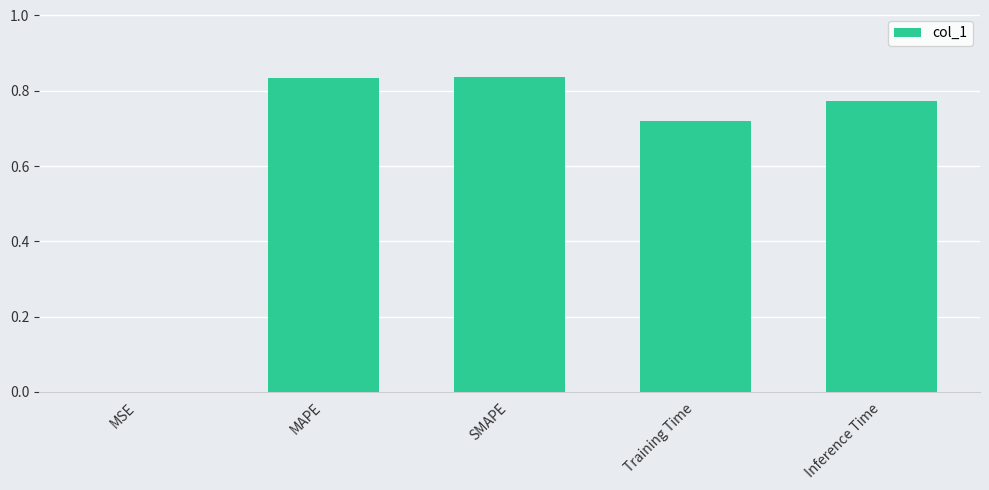

What is the sum of the values at Inference Time and MAPE?

1.6